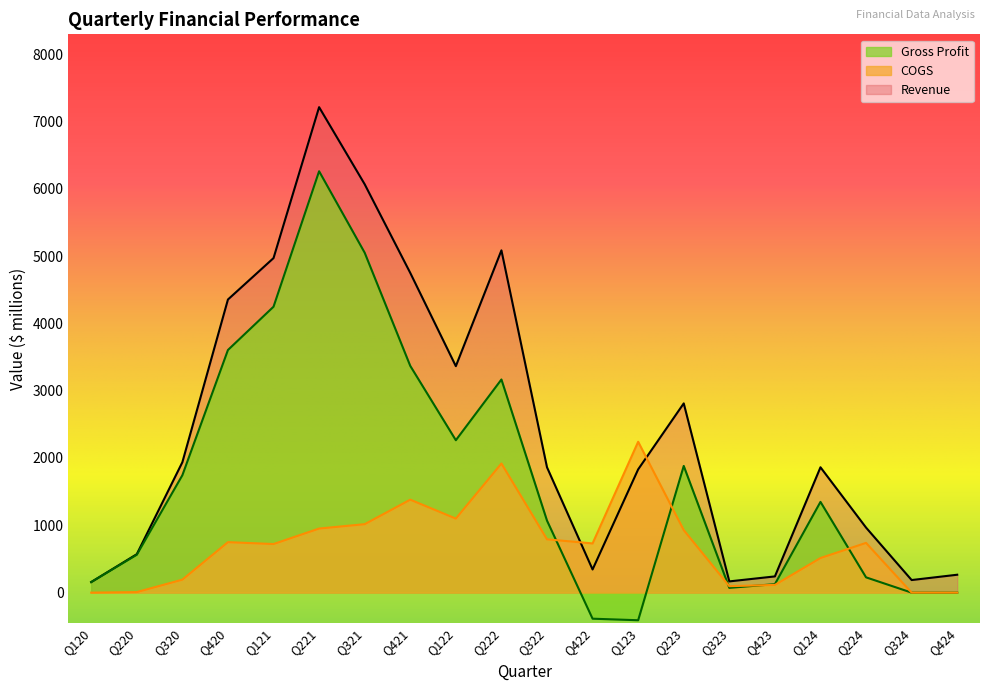

Rank the categories by COGS value from highest to lowest.

Q123, Q222, Q421, Q122, Q321, Q221, Q223, Q322, Q420, Q224, Q422, Q121, Q124, Q320, Q423, Q323, Q220, Q120, Q324, Q424